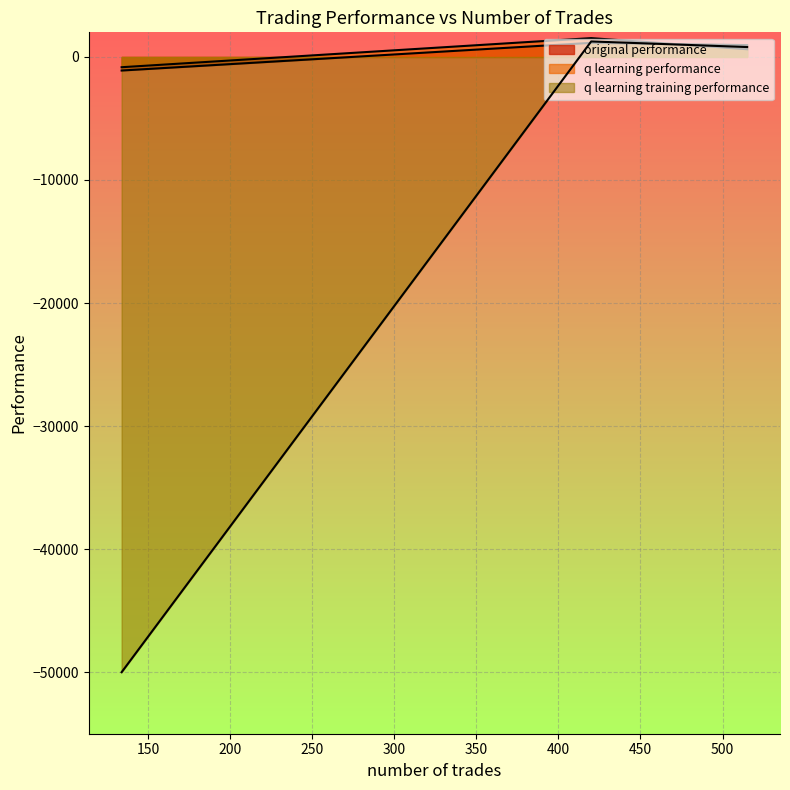

How many data points in original performance are above 963?

2